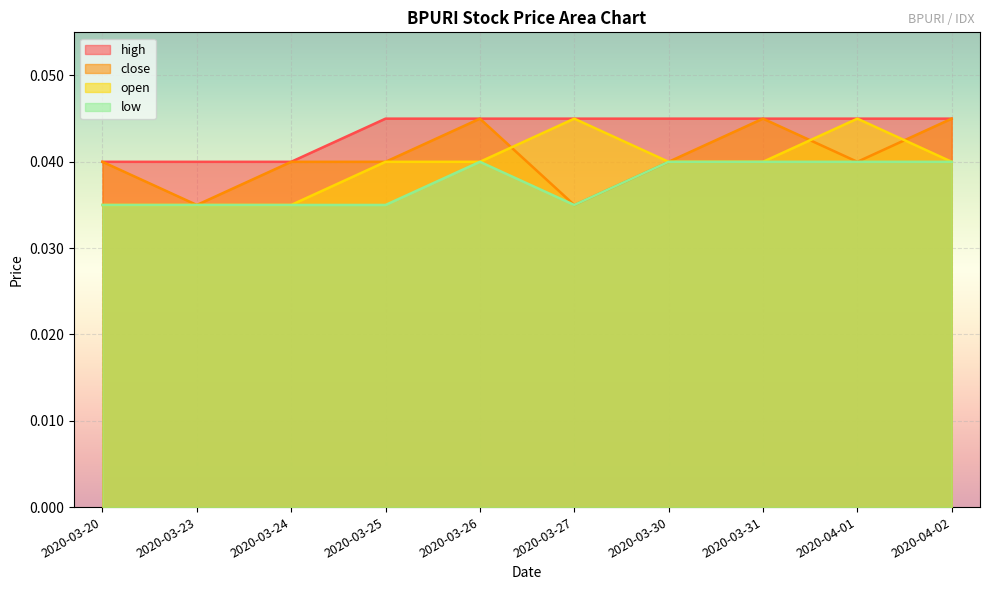

At which category is the sum across all series the highest?

2020-03-26